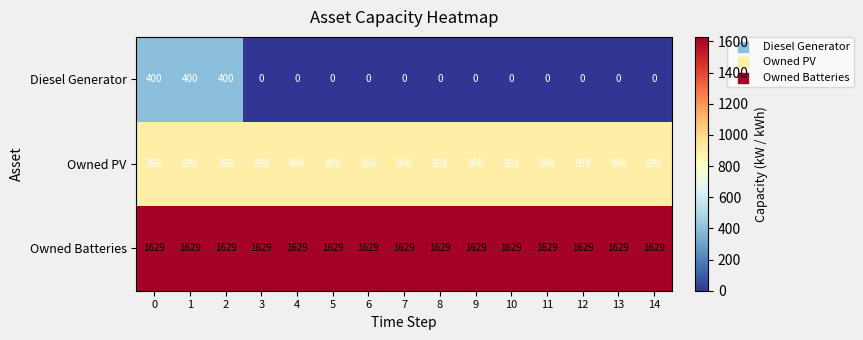

At how many categories does at least one series exceed 1426?

15